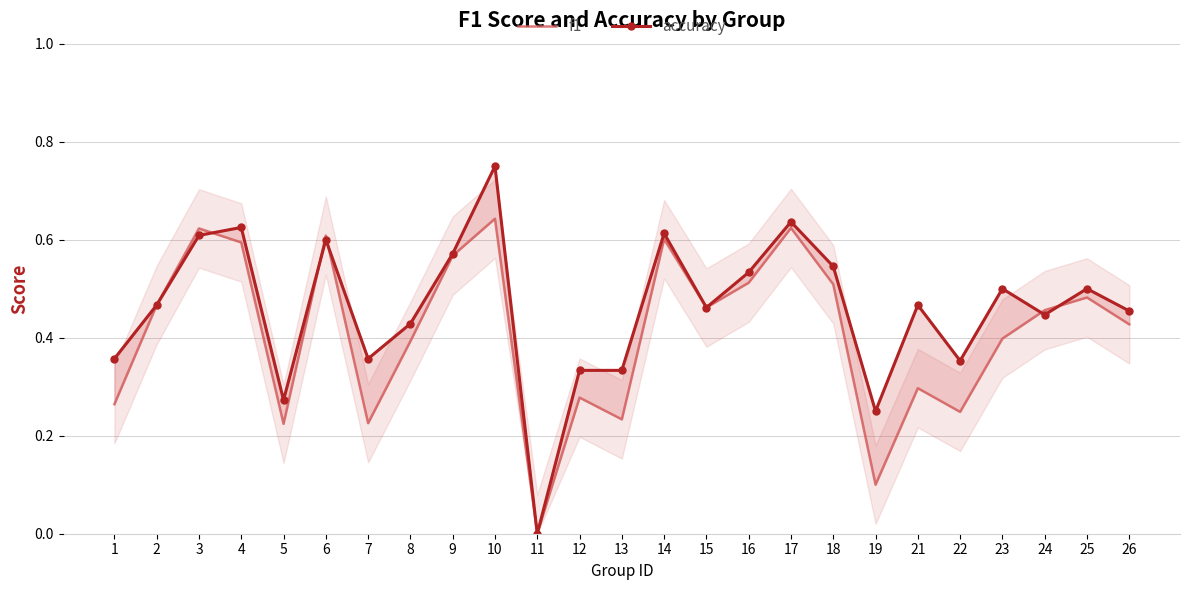

Reading left to right, what are all the values shown in this chart?

f1: 1=0.3	2=0.5	3=0.6	4=0.6	5=0.2	6=0.6	7=0.2	8=0.4	9=0.6	10=0.6	11=0.0	12=0.3	13=0.2	14=0.6	15=0.5	16=0.5	17=0.6	18=0.5	19=0.1	21=0.3	22=0.2	23=0.4	24=0.5	25=0.5	26=0.4
accuracy: 1=0.4	2=0.5	3=0.6	4=0.6	5=0.3	6=0.6	7=0.4	8=0.4	9=0.6	10=0.8	11=0.0	12=0.3	13=0.3	14=0.6	15=0.5	16=0.5	17=0.6	18=0.5	19=0.2	21=0.5	22=0.4	23=0.5	24=0.4	25=0.5	26=0.5